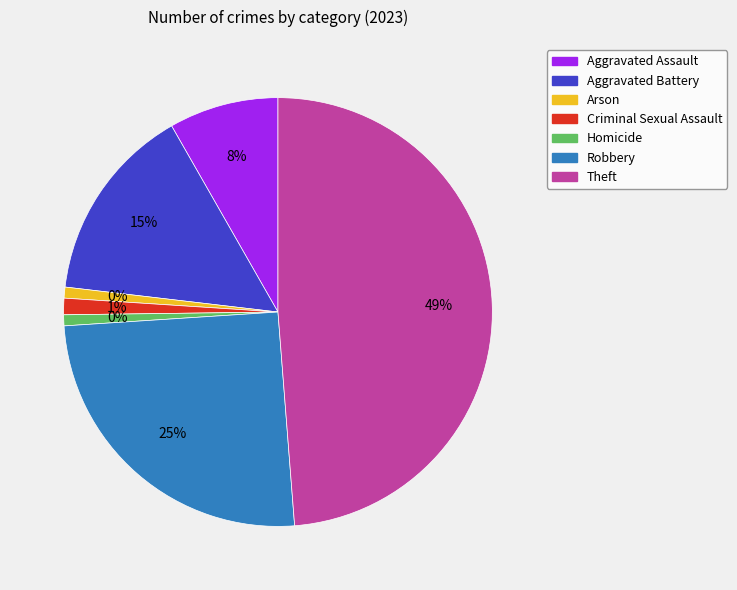

Which category has the smallest portion of the pie?

Arson